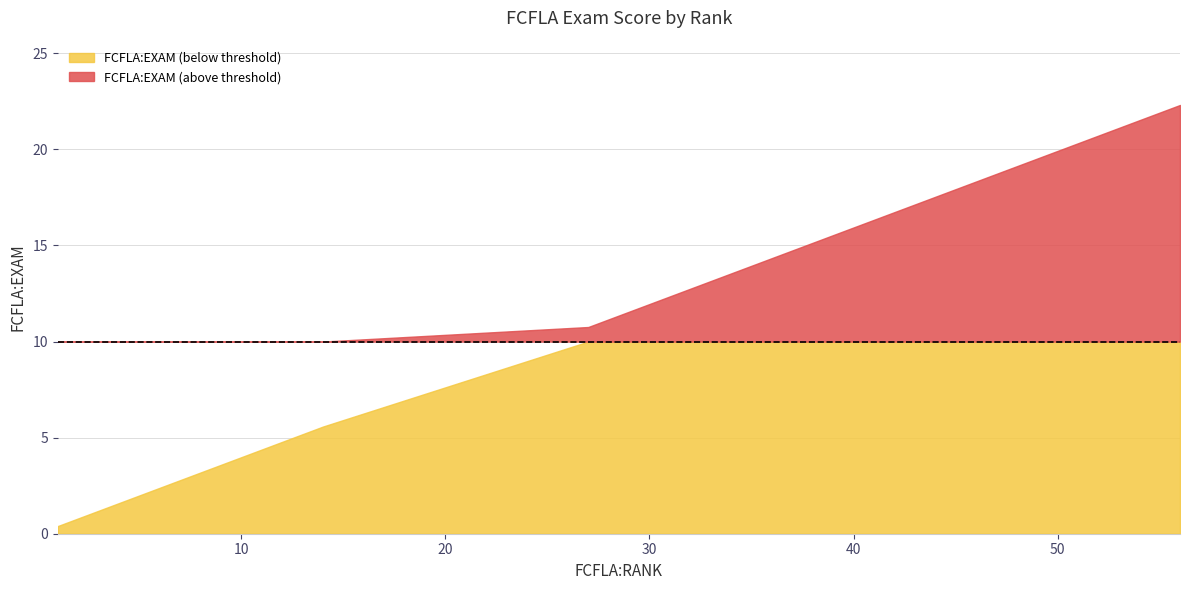

True or false: the data shows 0.2 at 14.

False